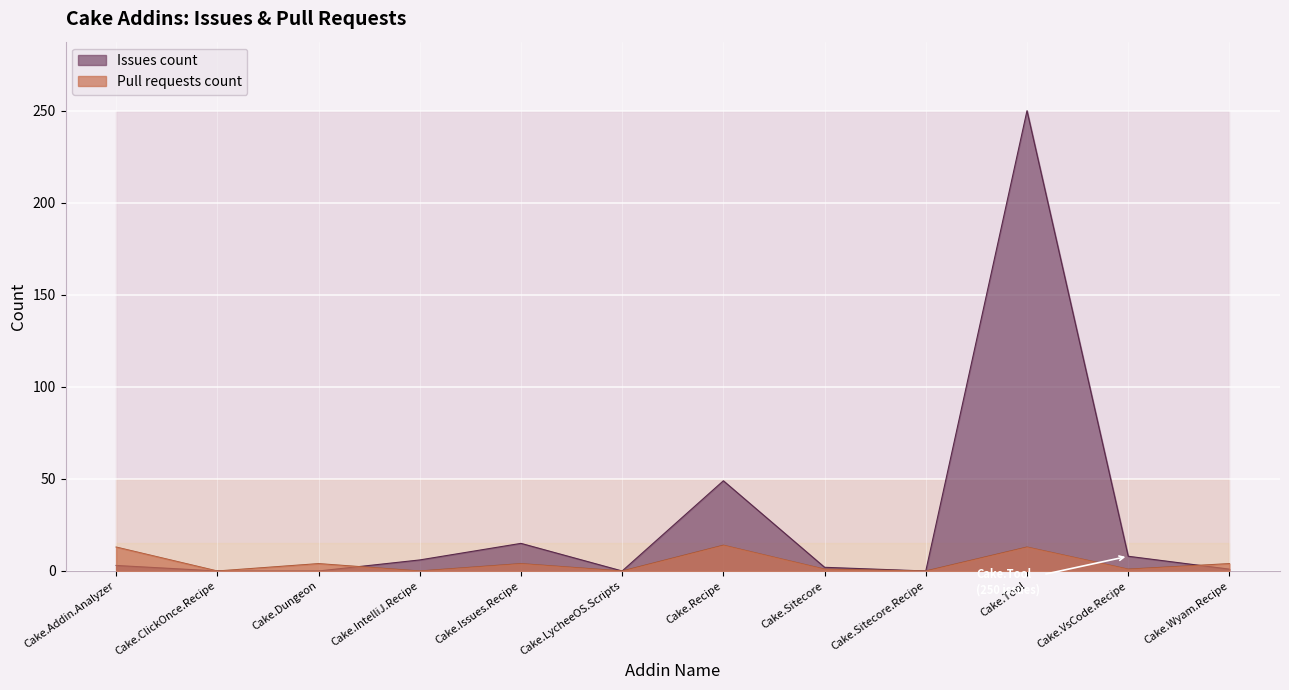

At which category is the sum across all series the highest?

Cake.Tool